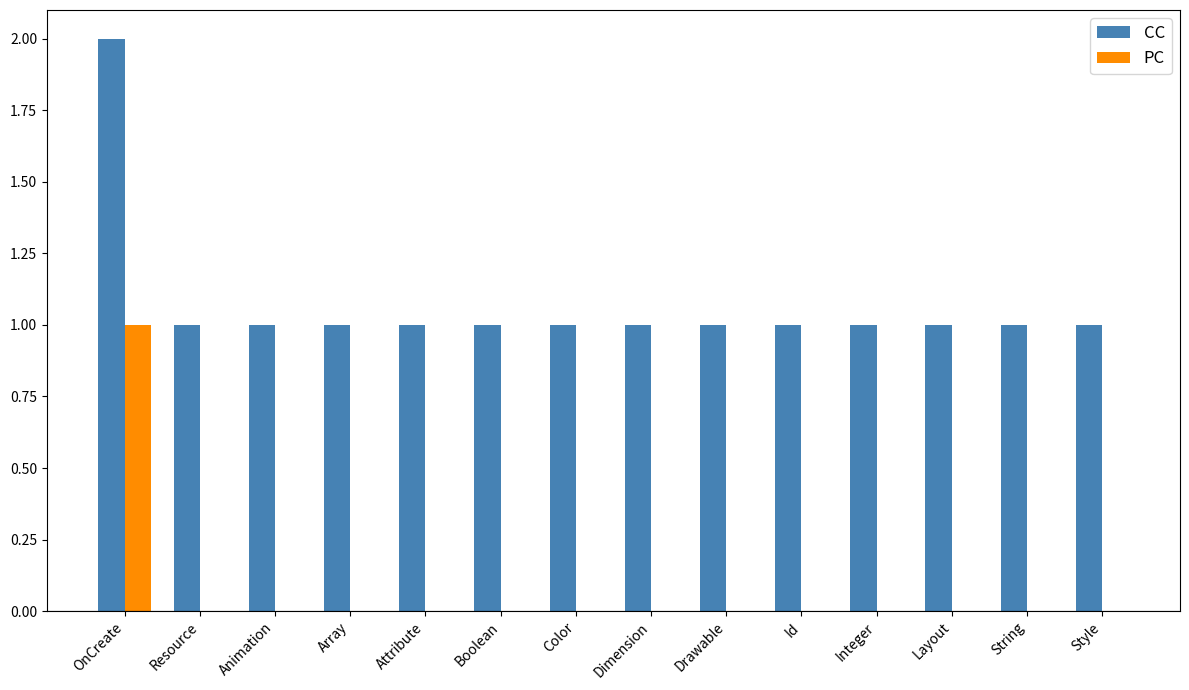

Count the number of data series in this chart.

2